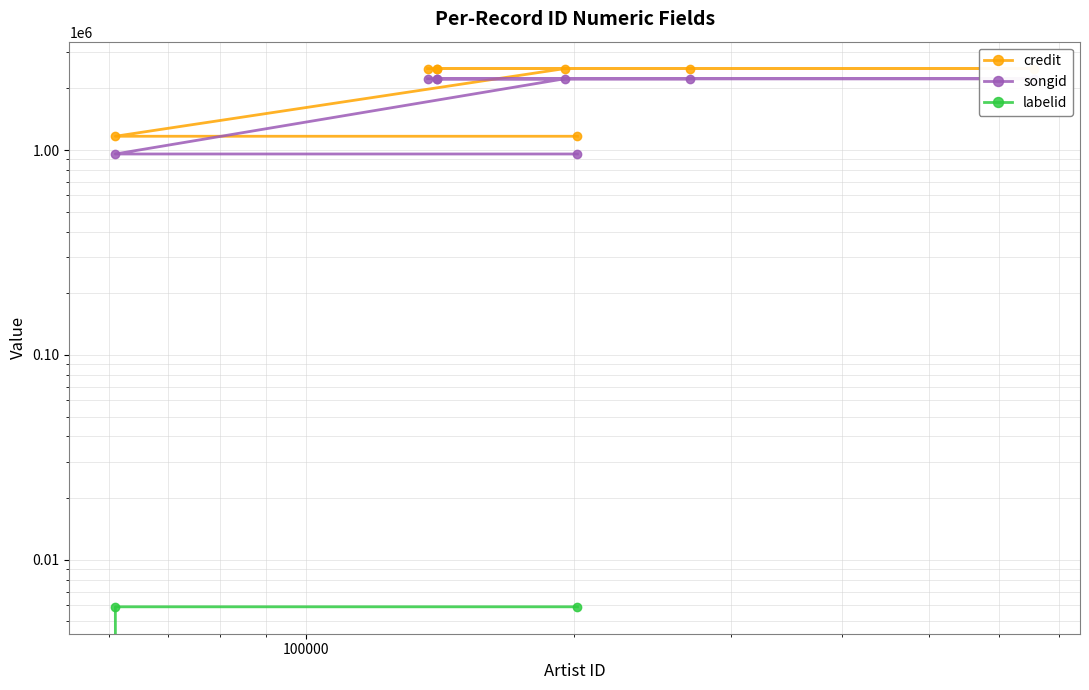

What is the value of the credit point at the 2nd from the left?

1167613